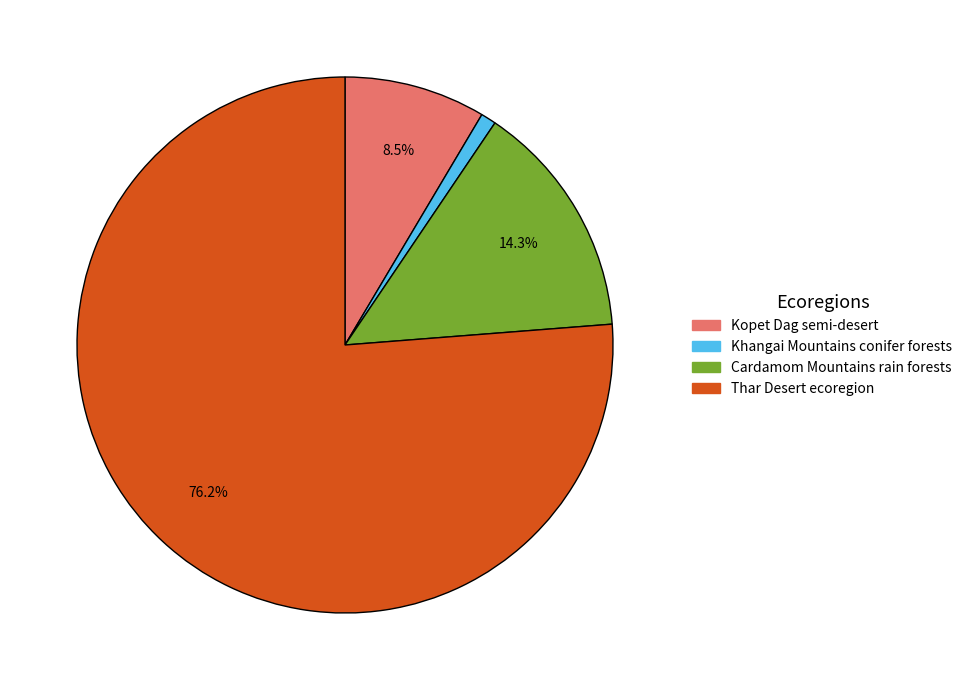

Rank the categories by value from highest to lowest.

Thar Desert ecoregion, Cardamom Mountains rain forests, Kopet Dag semi-desert, Khangai Mountains conifer forests